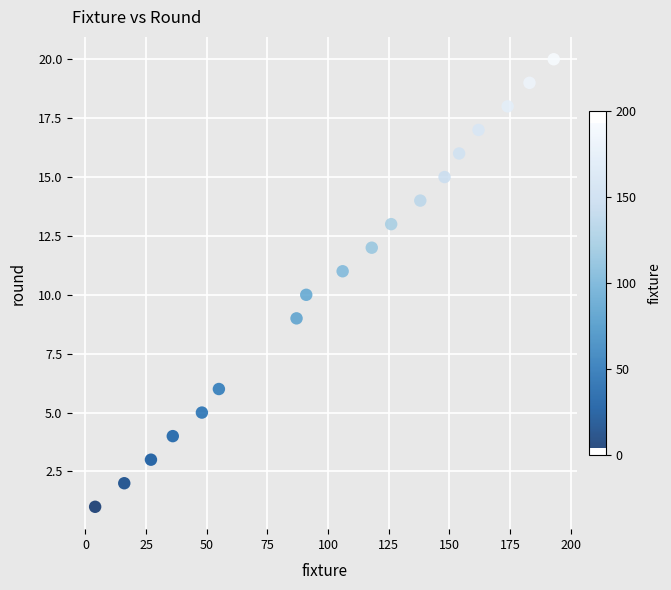

What is the range of Y values (max minus min)?

19